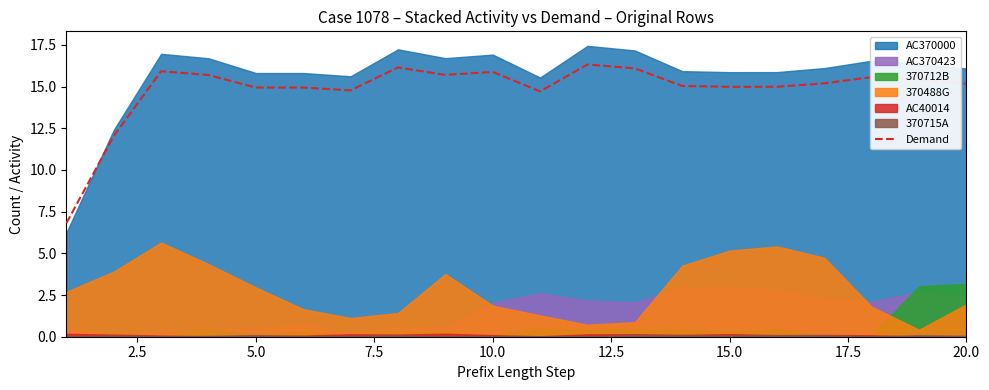

What is the highest value of the Demand series?

16.3